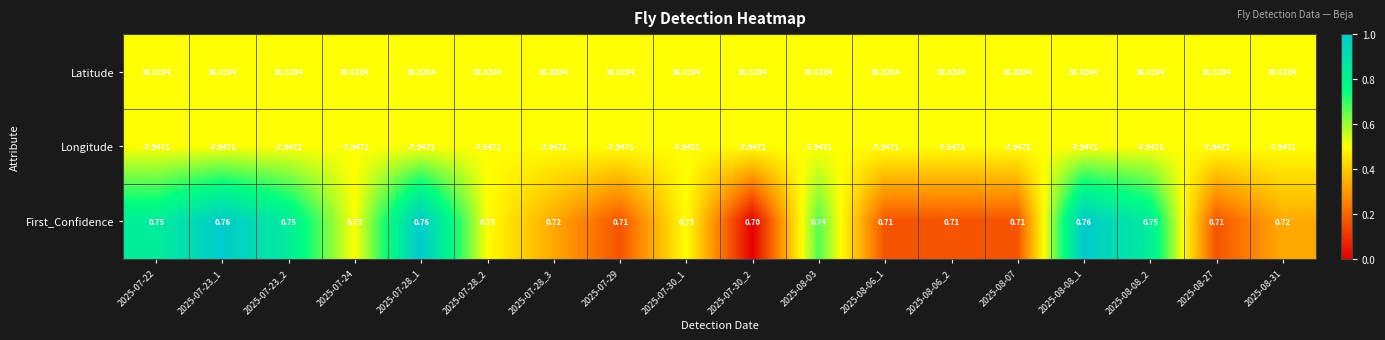

Which series changed the most between 2025-07-23_1 and 2025-08-06_1?

First_Confidence